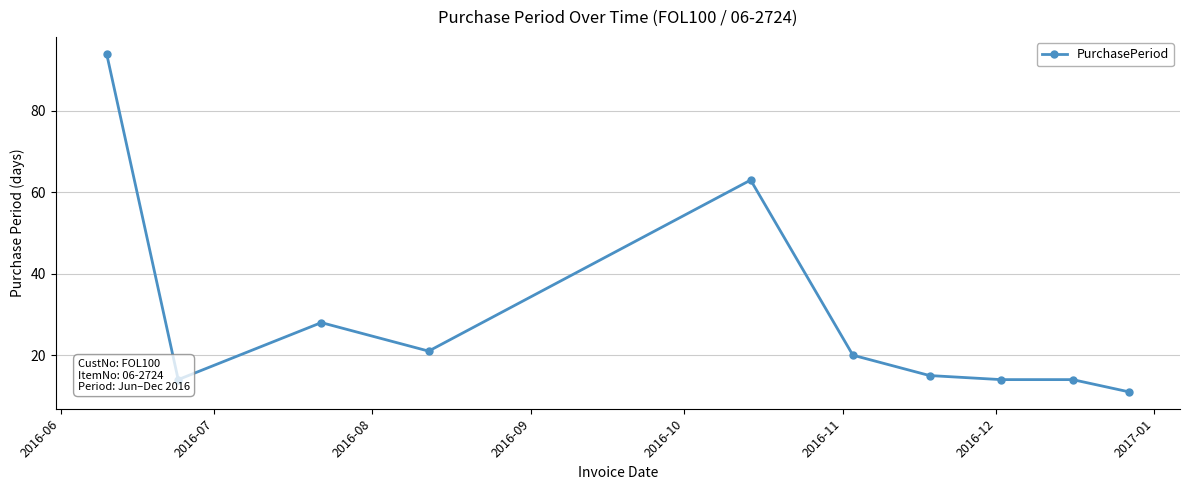

What is the value of the 9th point from the left?

14